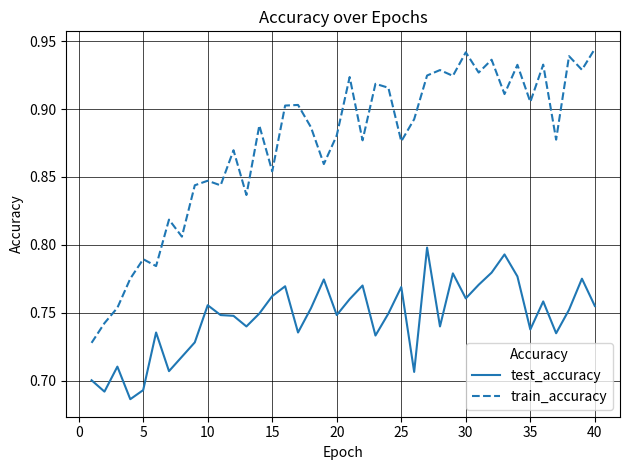

Which series has the largest total across all categories?

train_accuracy